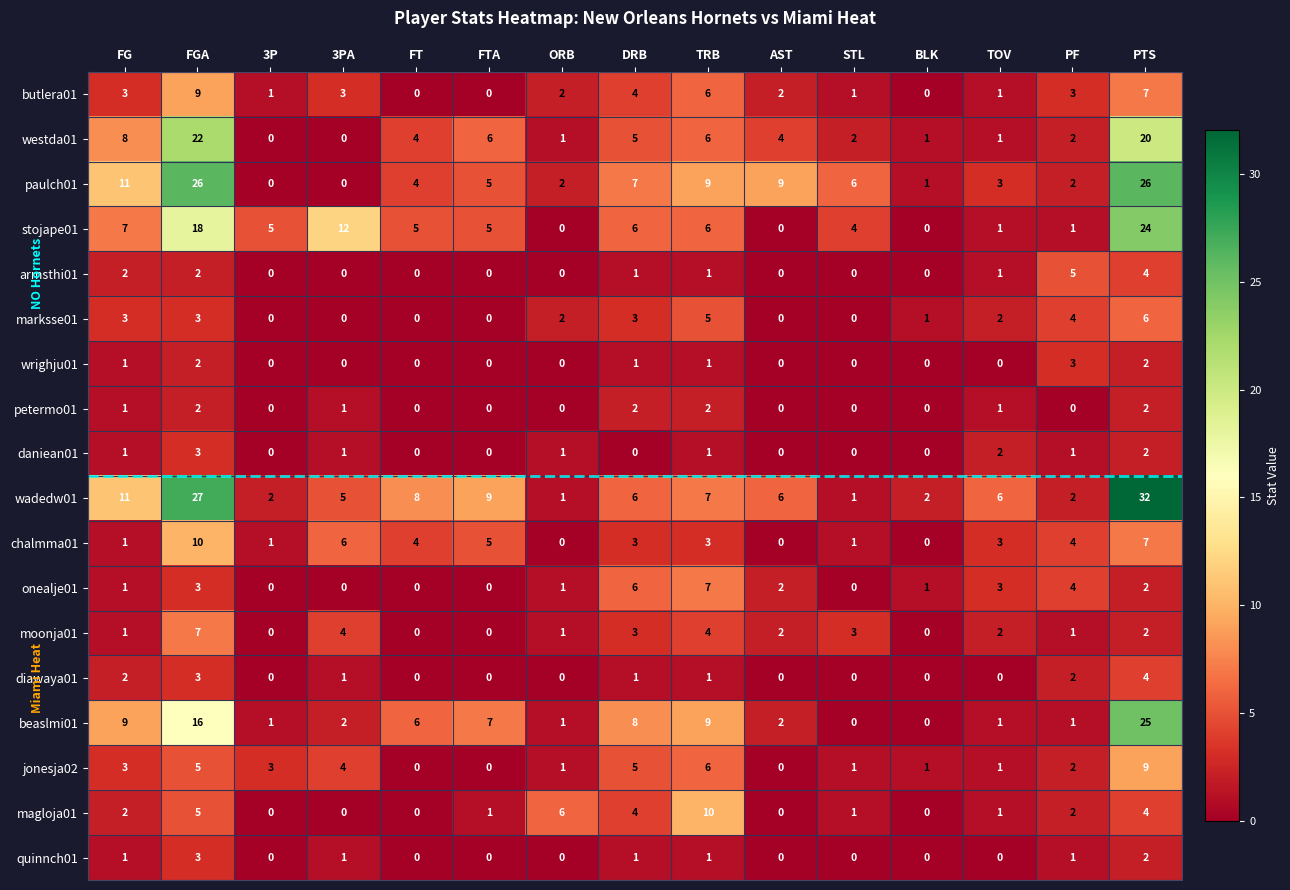

Which series has the largest total across all categories?

wadedw01